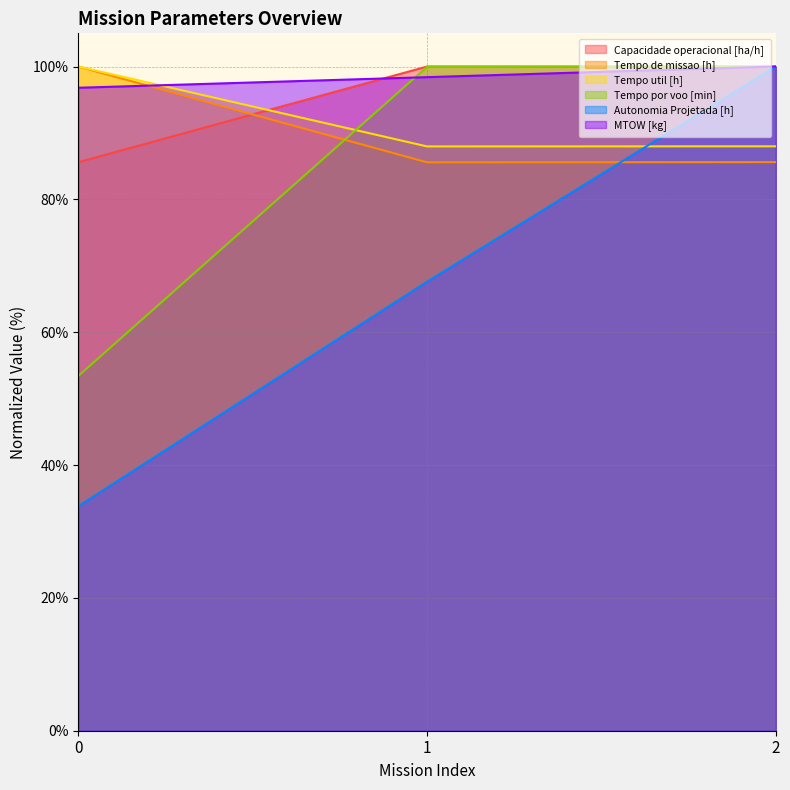

How many categories are shown in the chart?

3